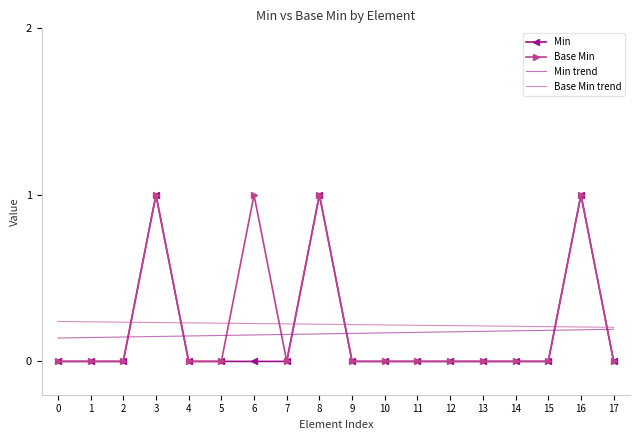

What is the sum of all Base Min trend values?

4.0